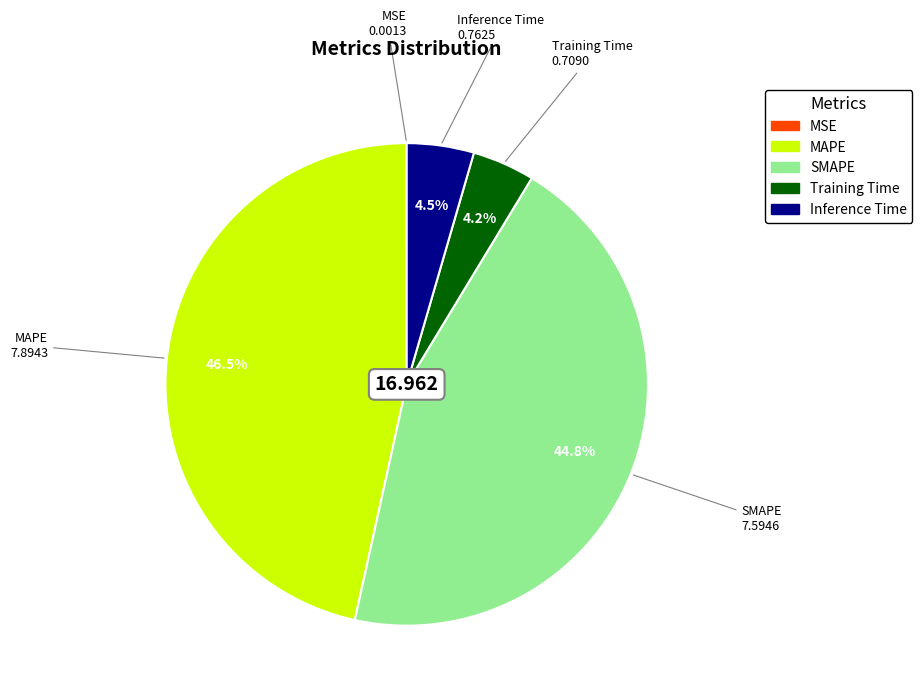

Which slice is the largest?

MAPE